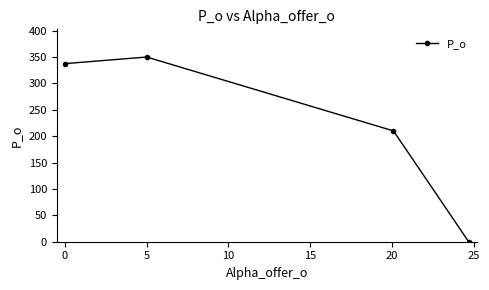

True or false: the data has more than 0 interior local peaks.

True